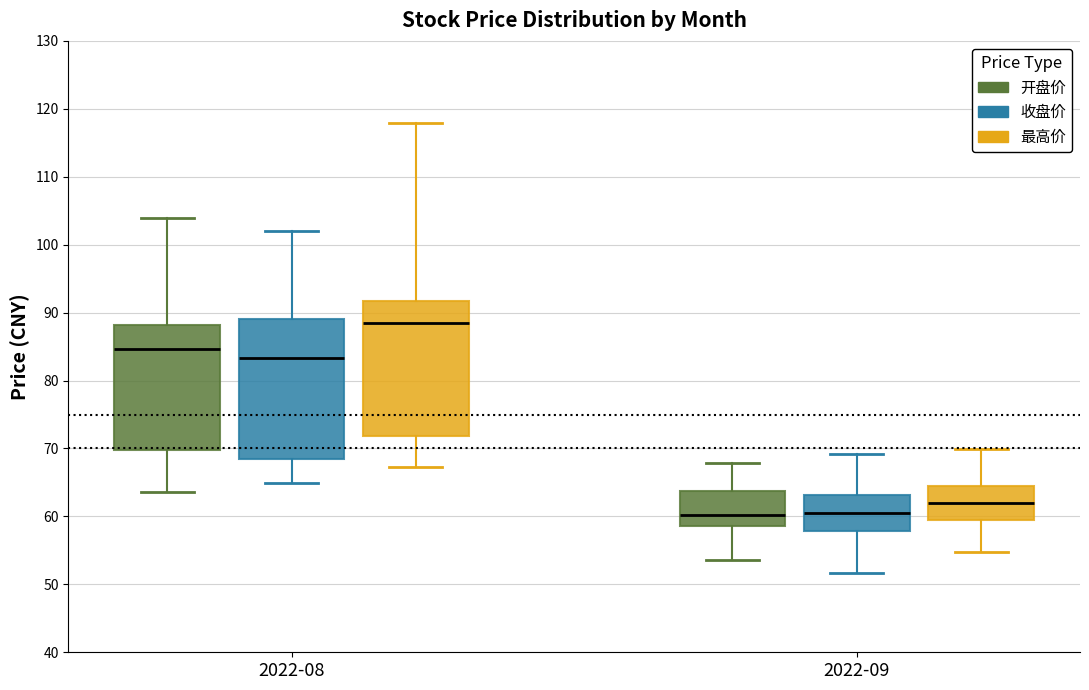

Reading left to right, read every box against the y-axis: the position of its median line, the range the box covers, and the ends of its whiskers. The values are not printed on the chart, so give them approximately, as read against the axis.

2022-08 (开盘价): median 85, box 70 to 88, whiskers 64 to 104
2022-08 (收盘价): median 83, box 68 to 89, whiskers 65 to 102
2022-08 (最高价): median 89, box 72 to 92, whiskers 67 to 118
2022-09 (开盘价): median 60, box 59 to 64, whiskers 54 to 68
2022-09 (收盘价): median 60, box 58 to 63, whiskers 52 to 69
2022-09 (最高价): median 62, box 60 to 64, whiskers 55 to 70